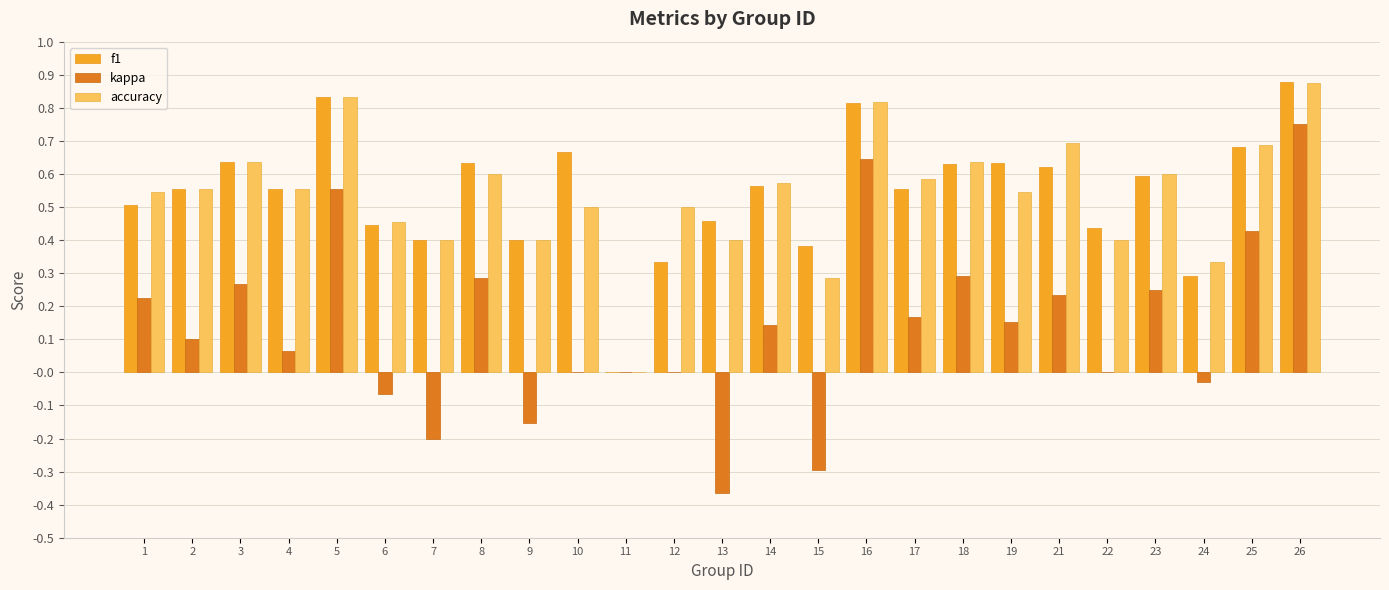

How many series are shown in this chart?

3